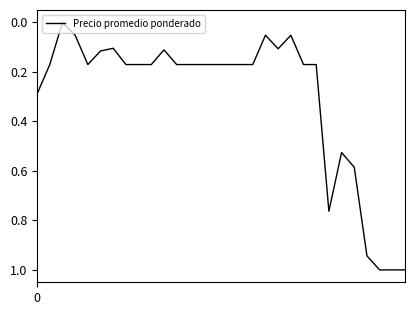

True or false: the data has more than 0 interior local peaks.

True